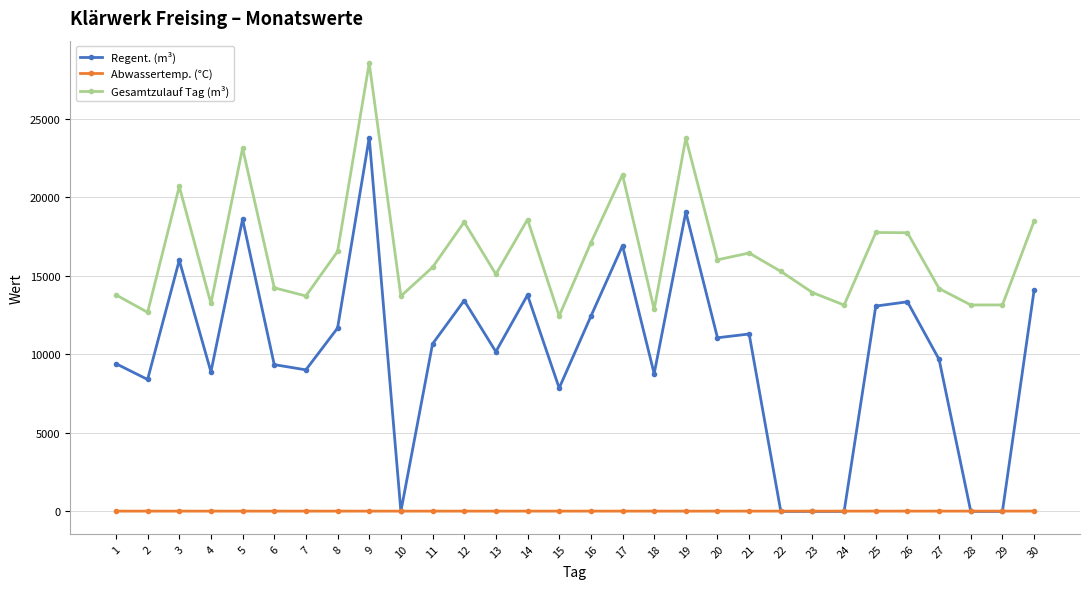

Is it true that Abwassertemp. (°C) equals 18 at 26?

True